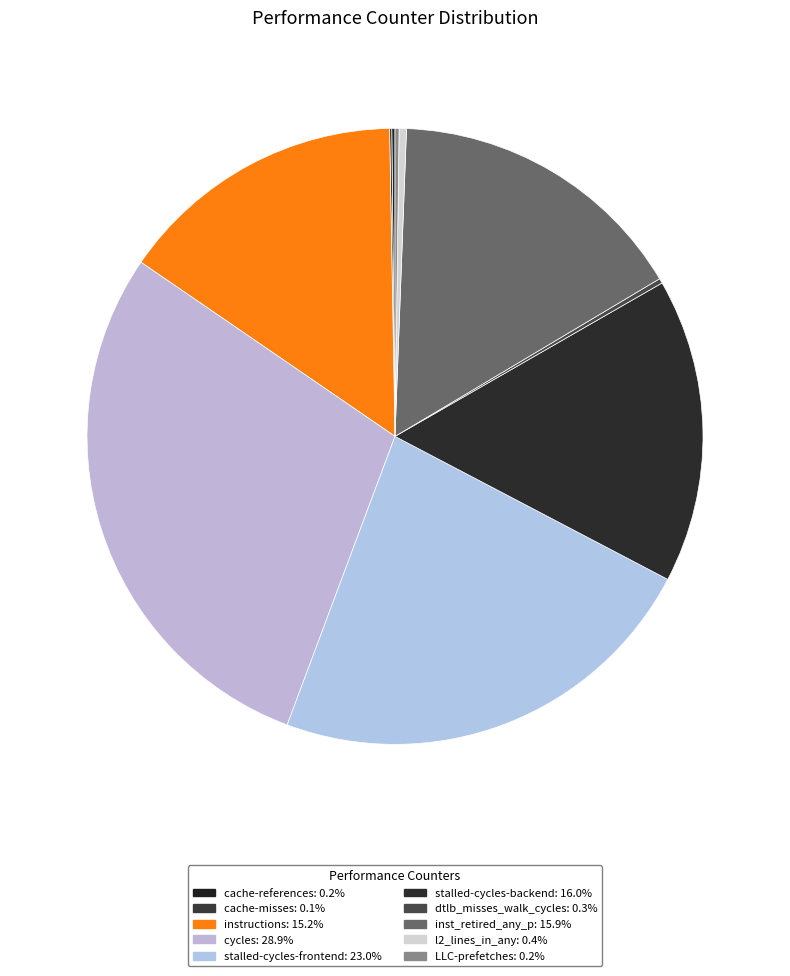

Between LLC-prefetches and cycles, which is larger?

cycles